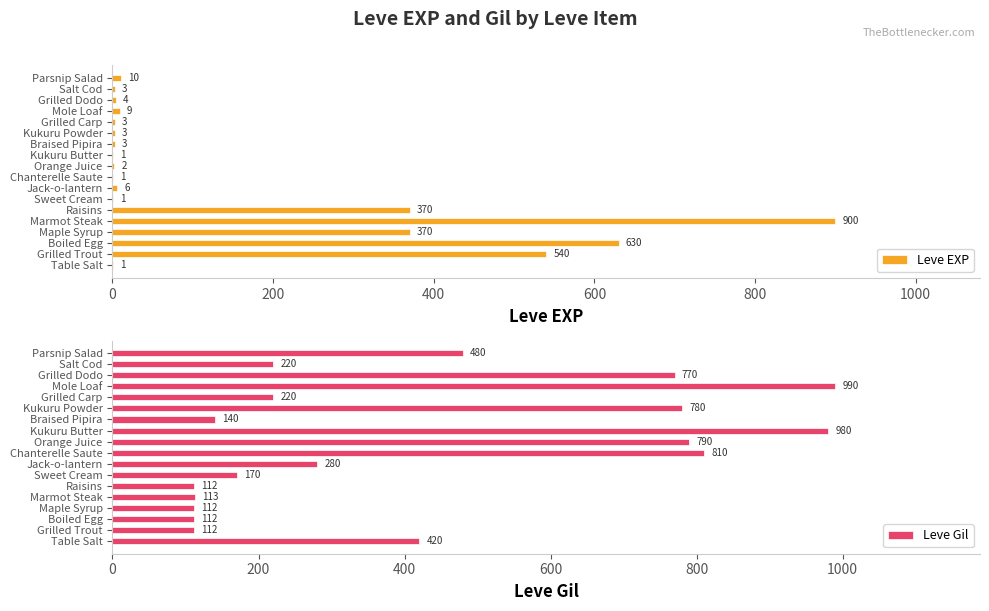

What value does the Leve Gil series have at 12?

780